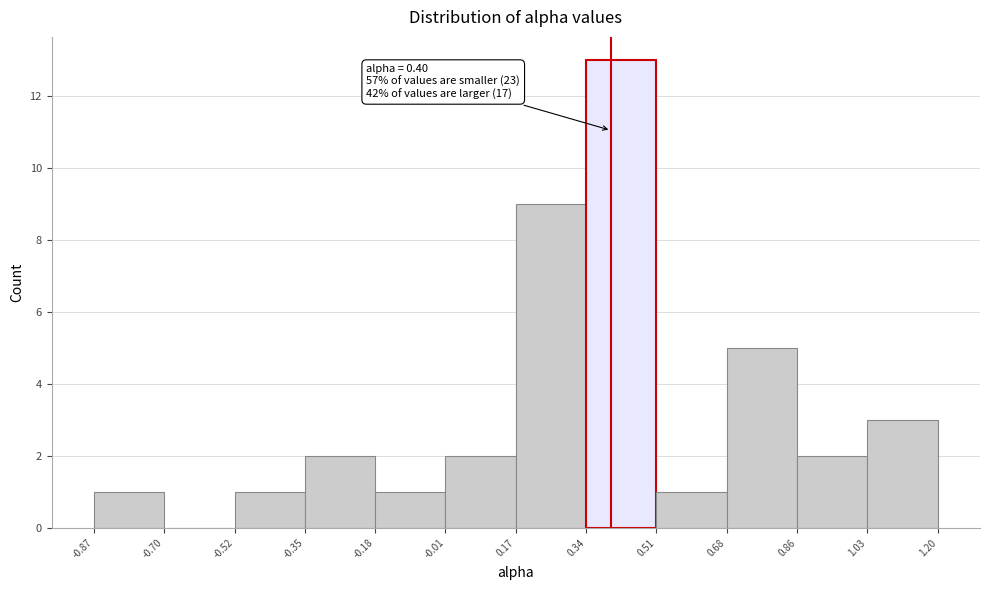

Over which range of the x-axis is the bar tallest?

0.34 to 0.51